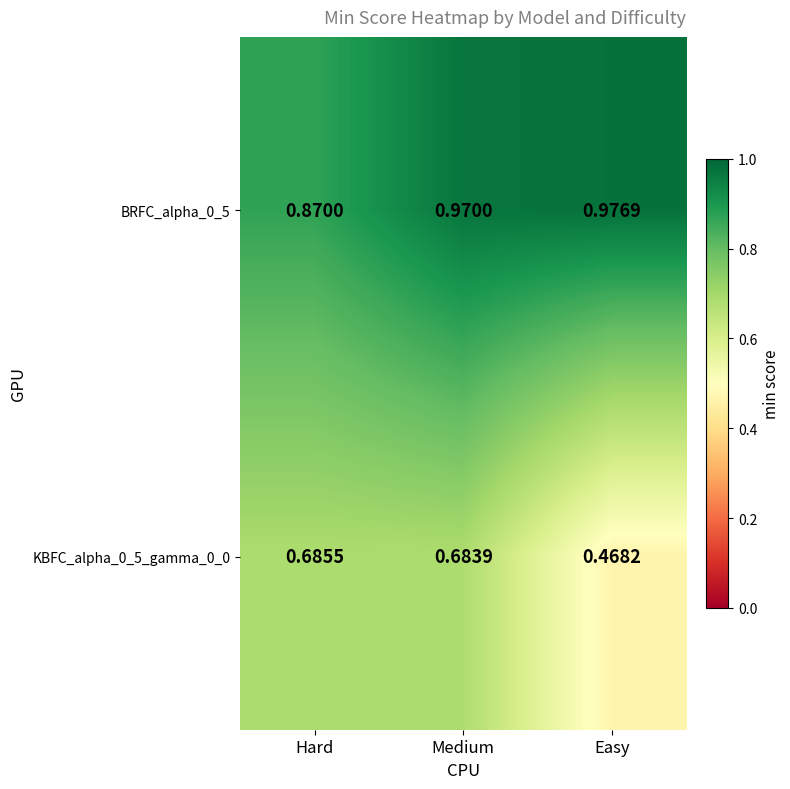

At which category does the chart reach its minimum across all series?

Easy